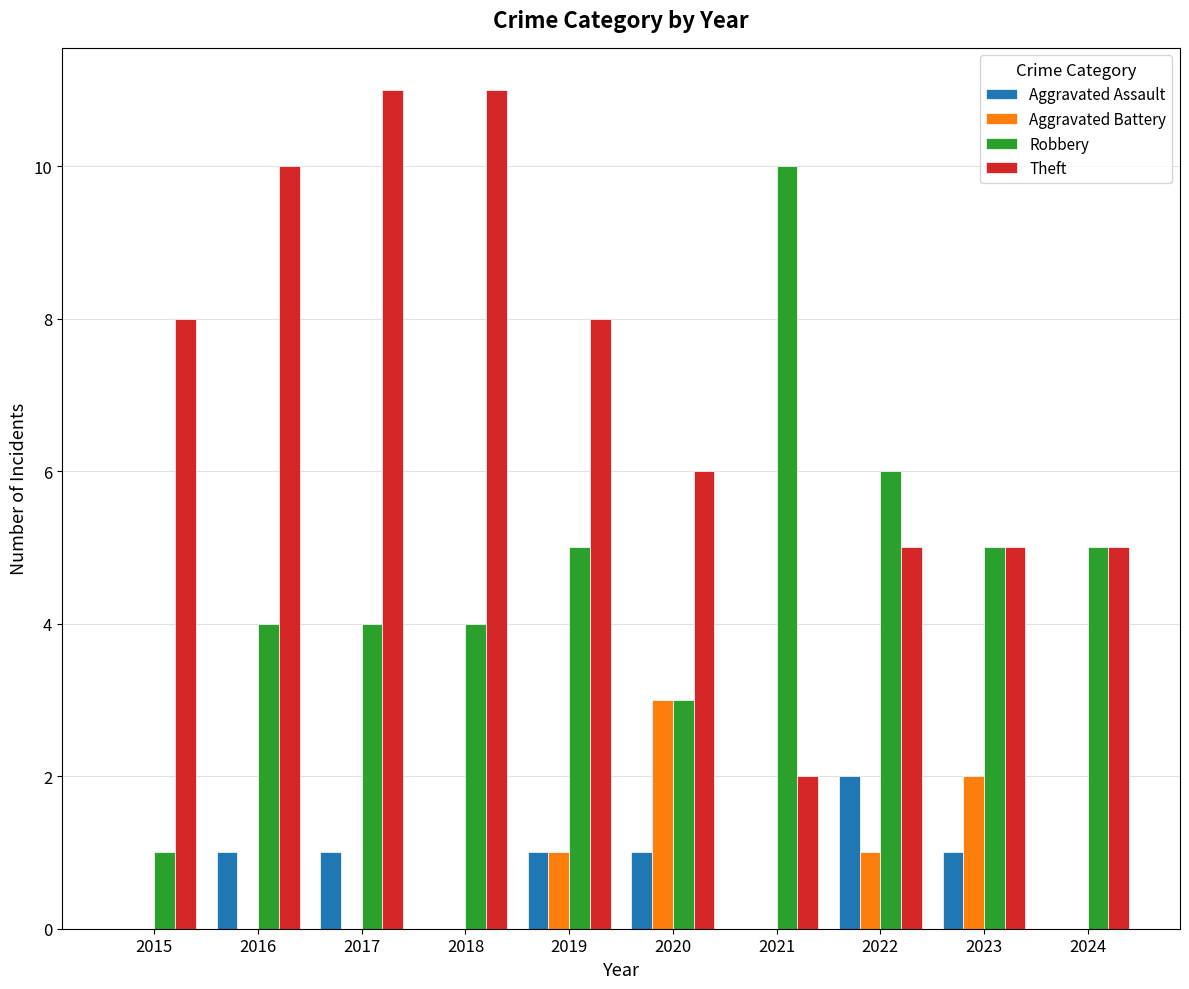

What is the greatest value displayed?

11